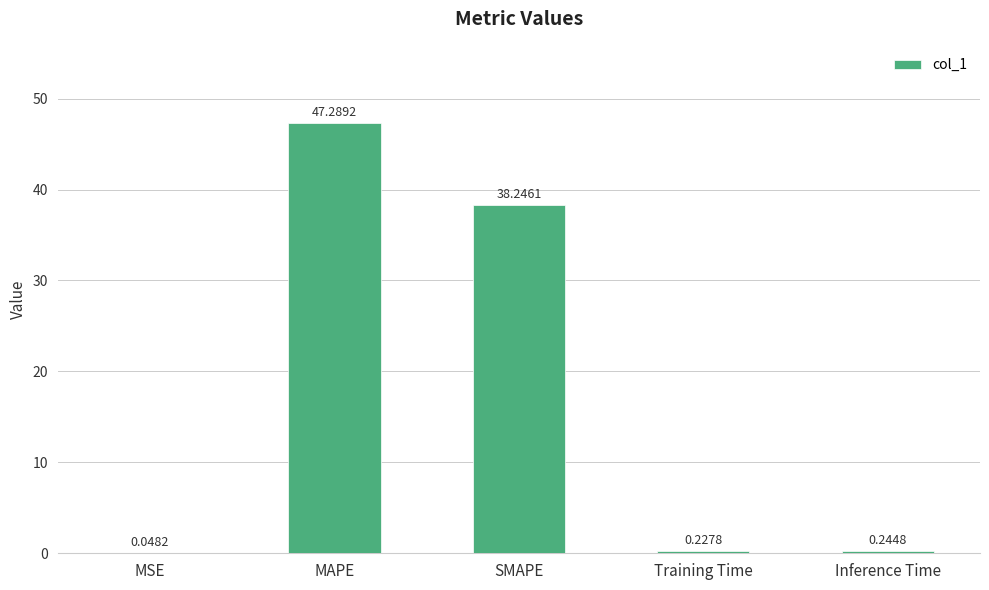

What is the sum of the values at Training Time and SMAPE?

38.5